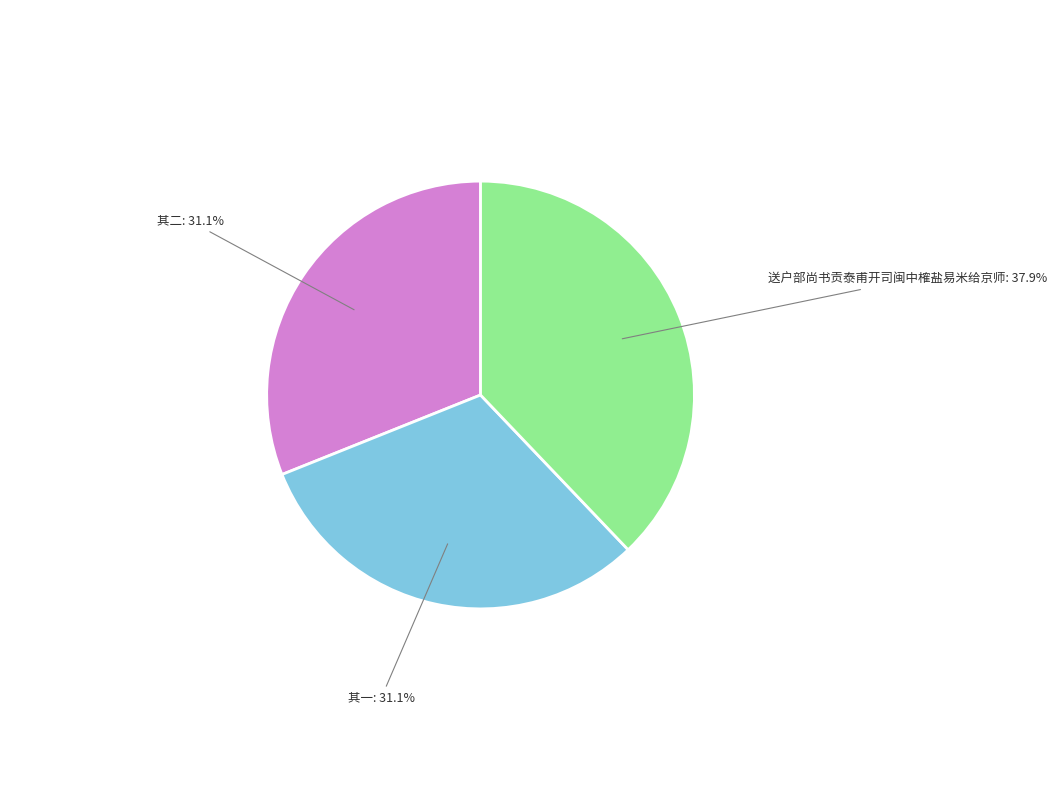

Is there any slice that represents more than half of the pie?

No